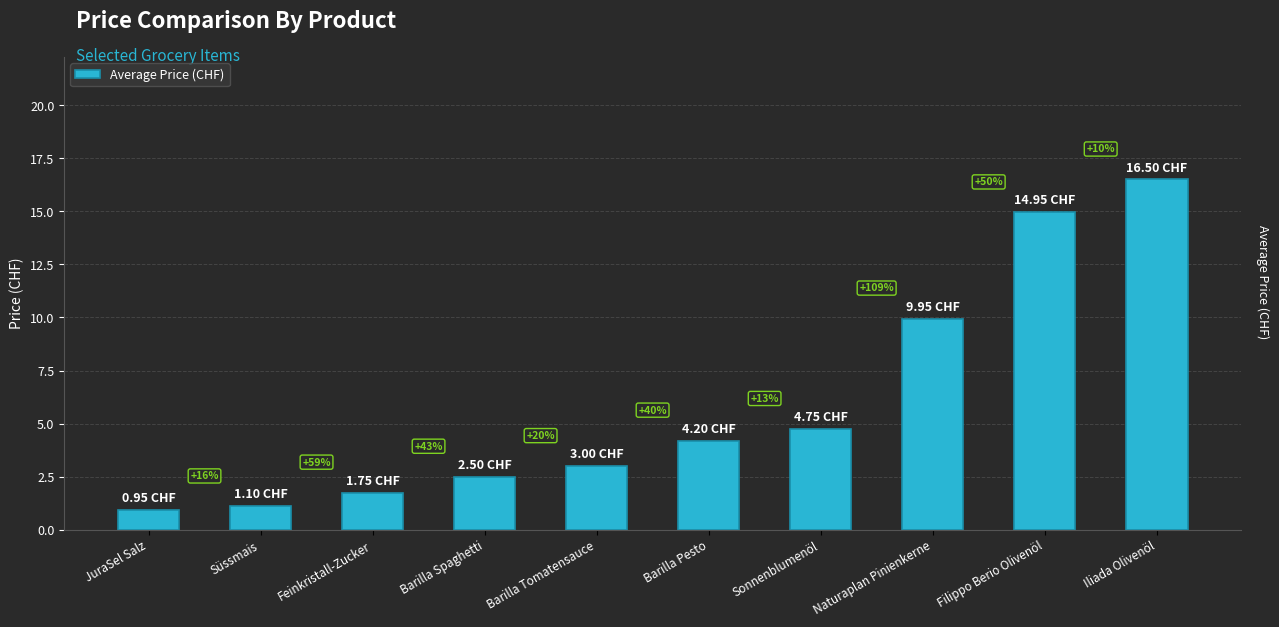

Rank the categories by value from highest to lowest.

Iliada Olivenöl, Filippo Berio Olivenöl, Naturaplan Pinienkerne, Sonnenblumenöl, Barilla Pesto, Barilla Tomatensauce, Barilla Spaghetti, Feinkristall-Zucker, Süssmais, JuraSel Salz